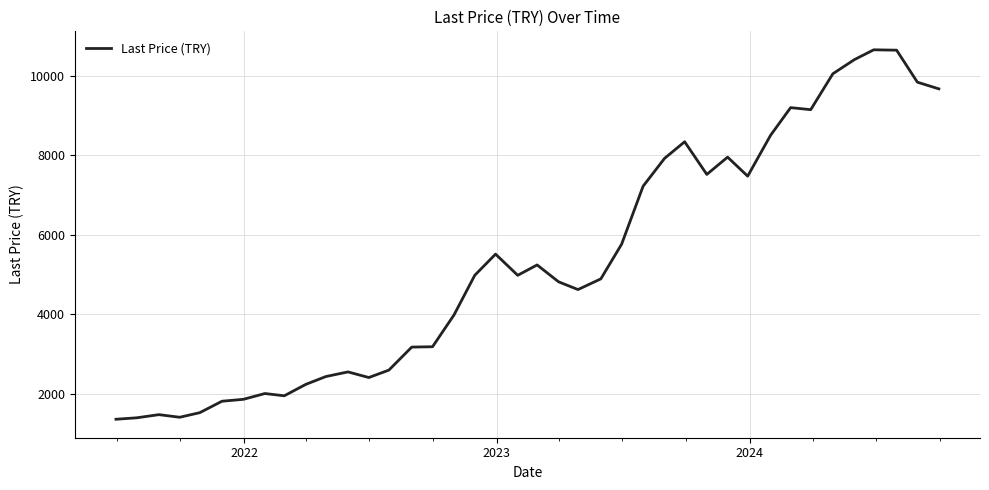

What is the greatest value displayed?

10647.9